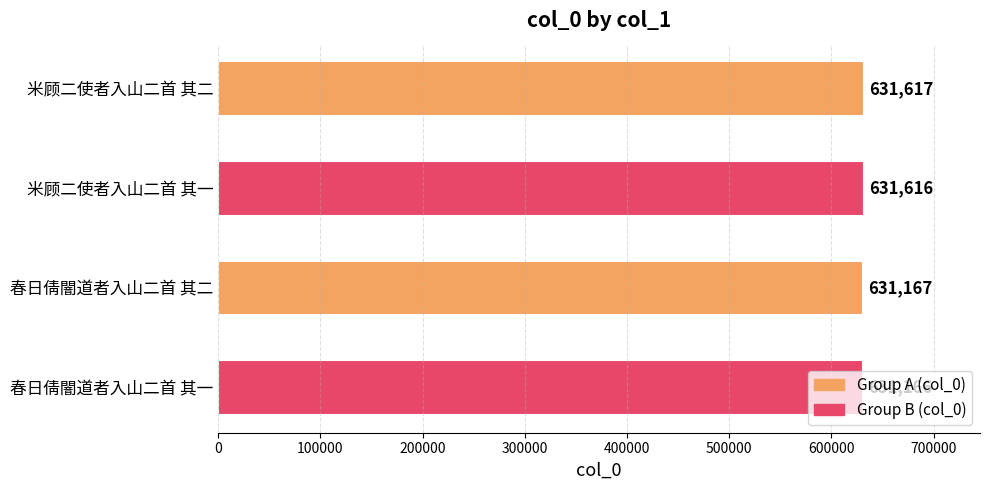

What is the maximum value shown in the chart?

631617